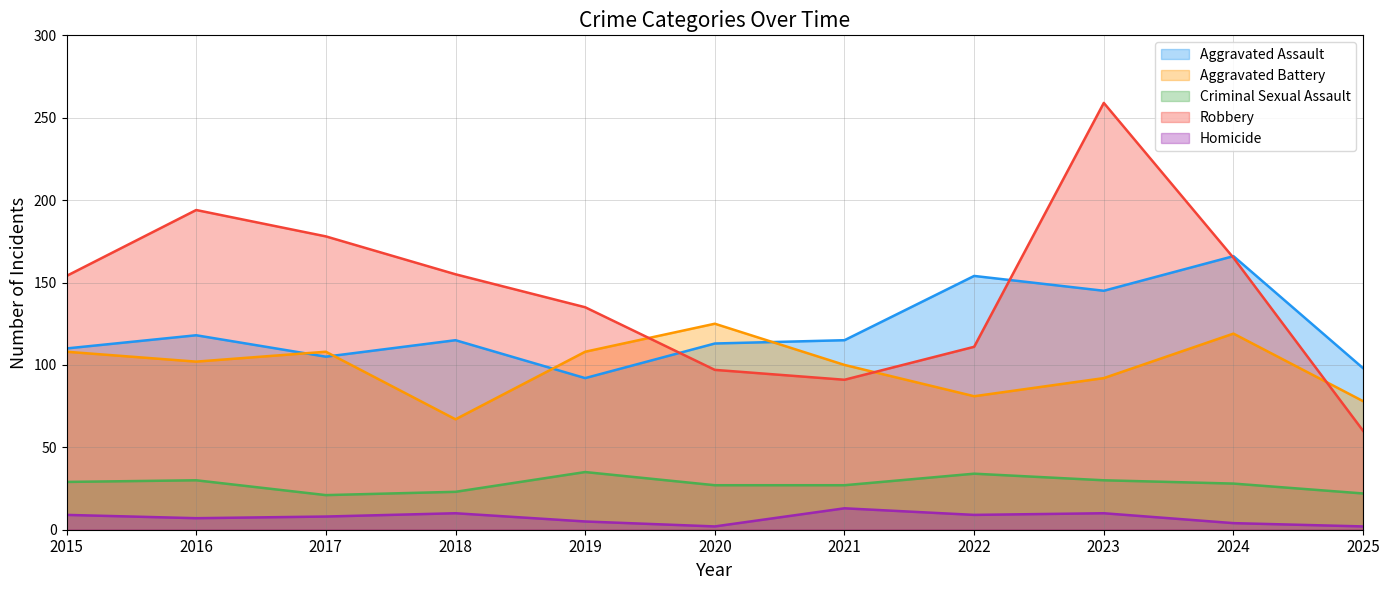

What is the value of the Robbery point at the 5th from the left?

135